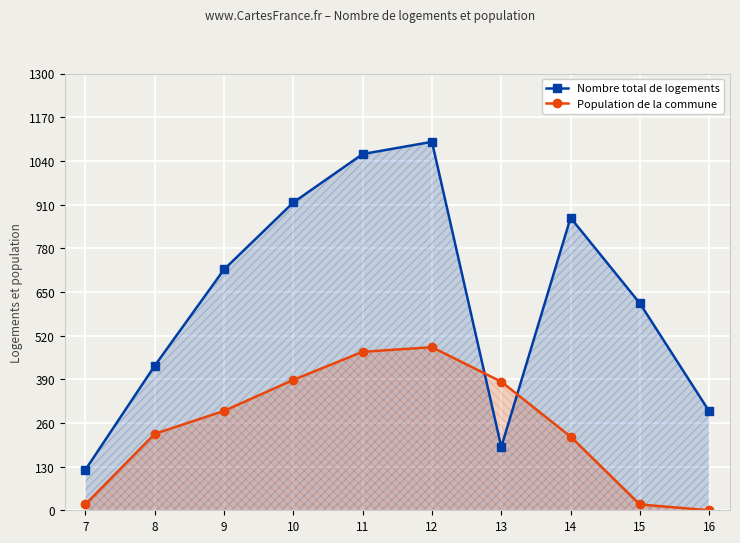

At which label does Nombre total de logements reach its peak?

12